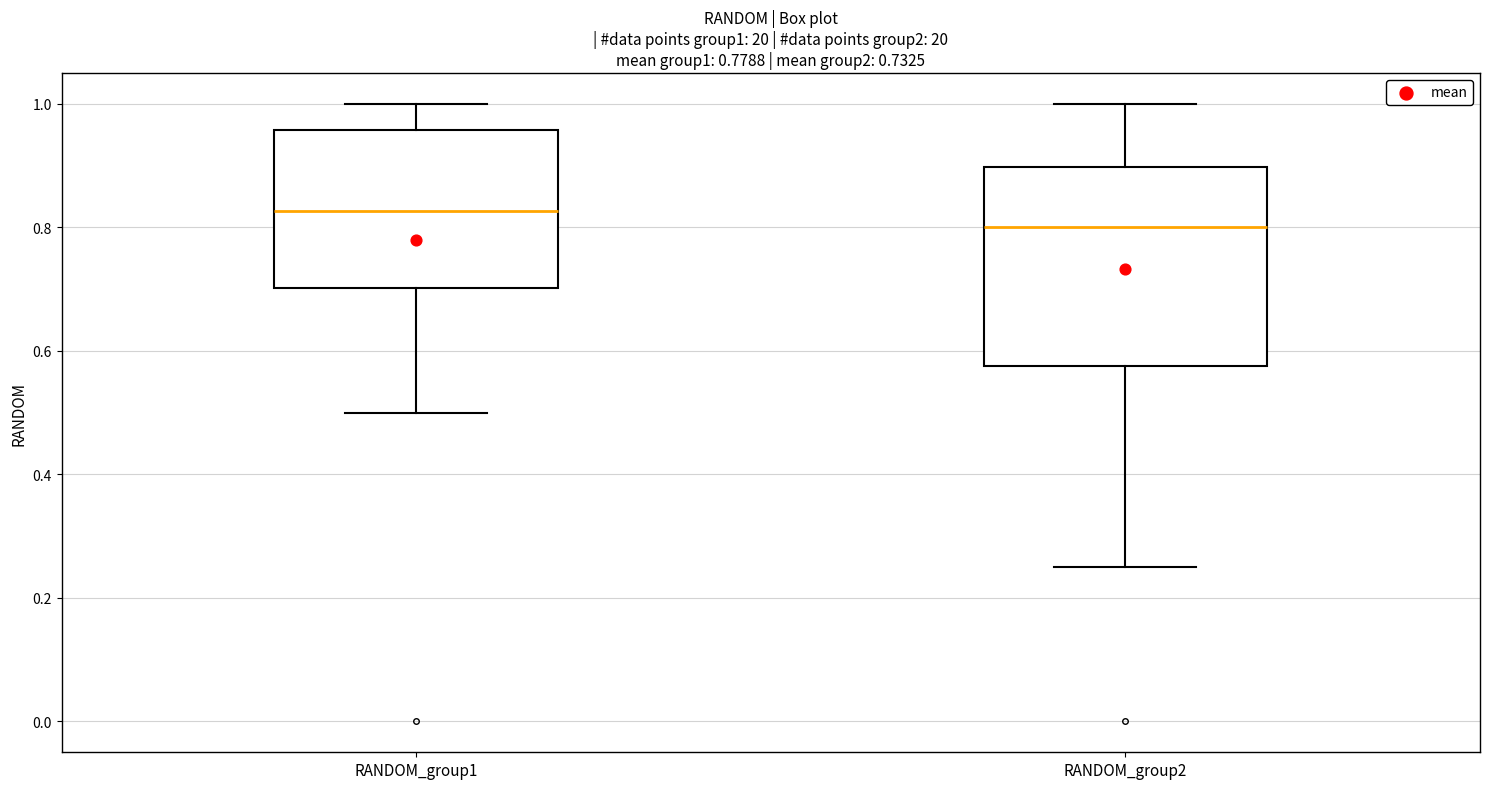

Comparing the boxes themselves (not the whiskers), which one is the tallest?

RANDOM_group2